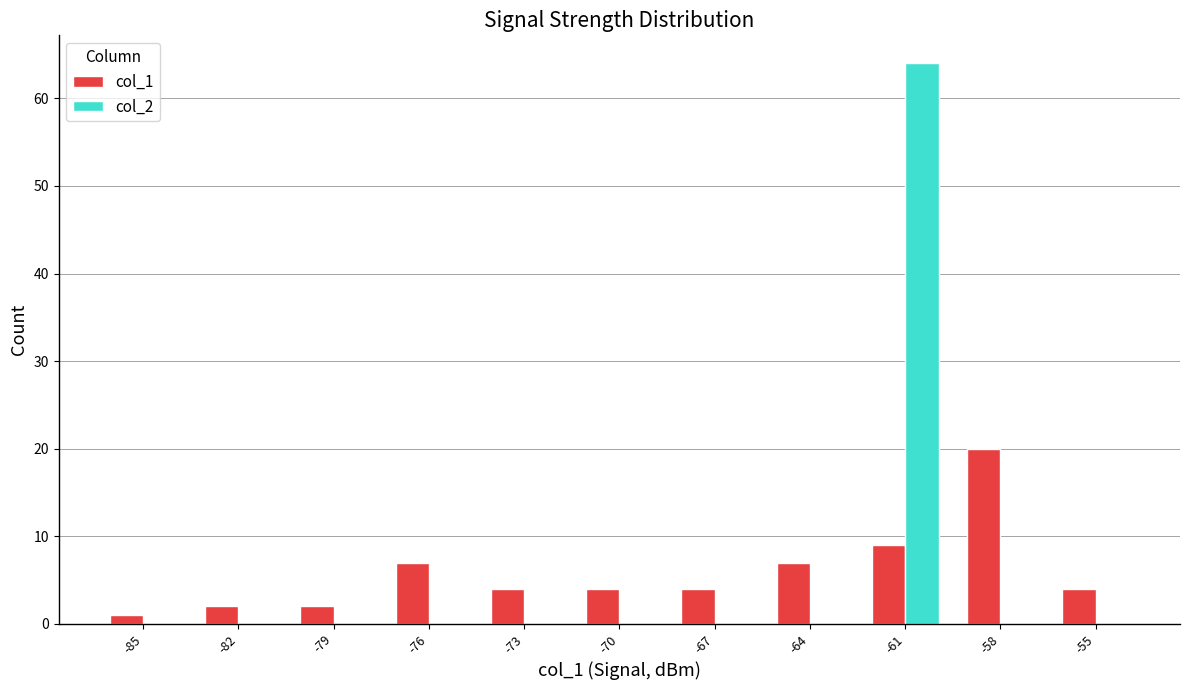

What is the sum of all col_1 values?

64